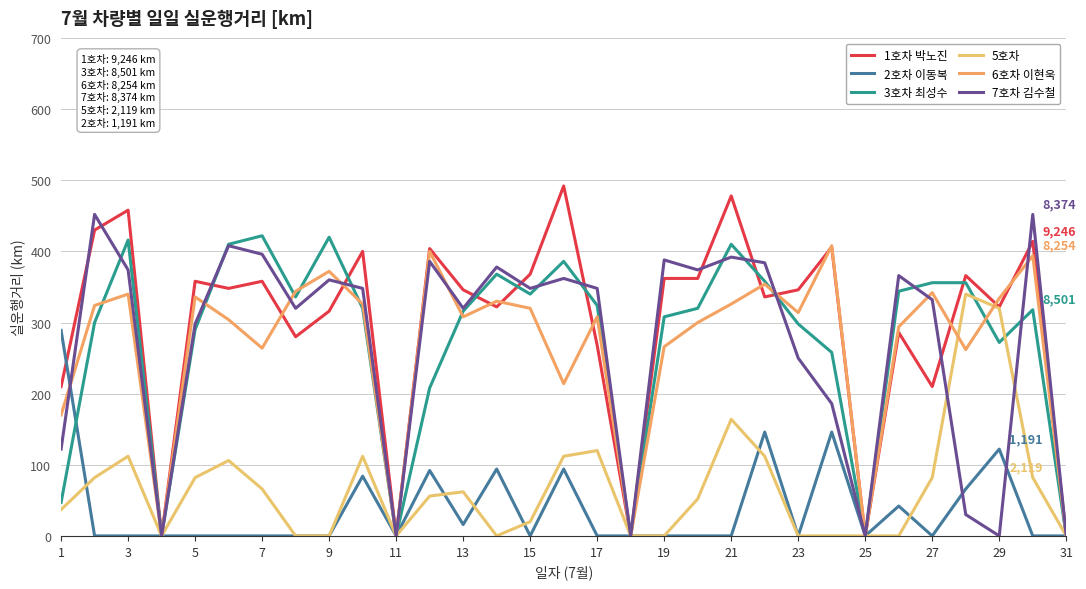

At how many categories does at least one series exceed 295?

25